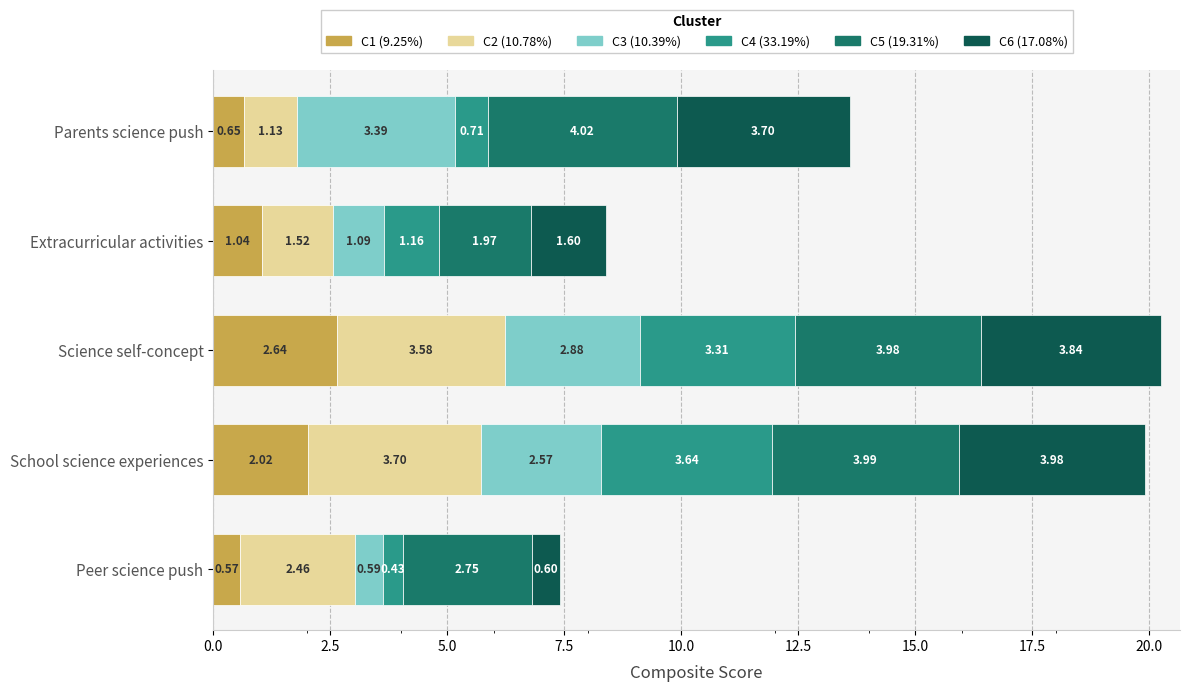

What is the total value across all series at Peer science push?

7.4